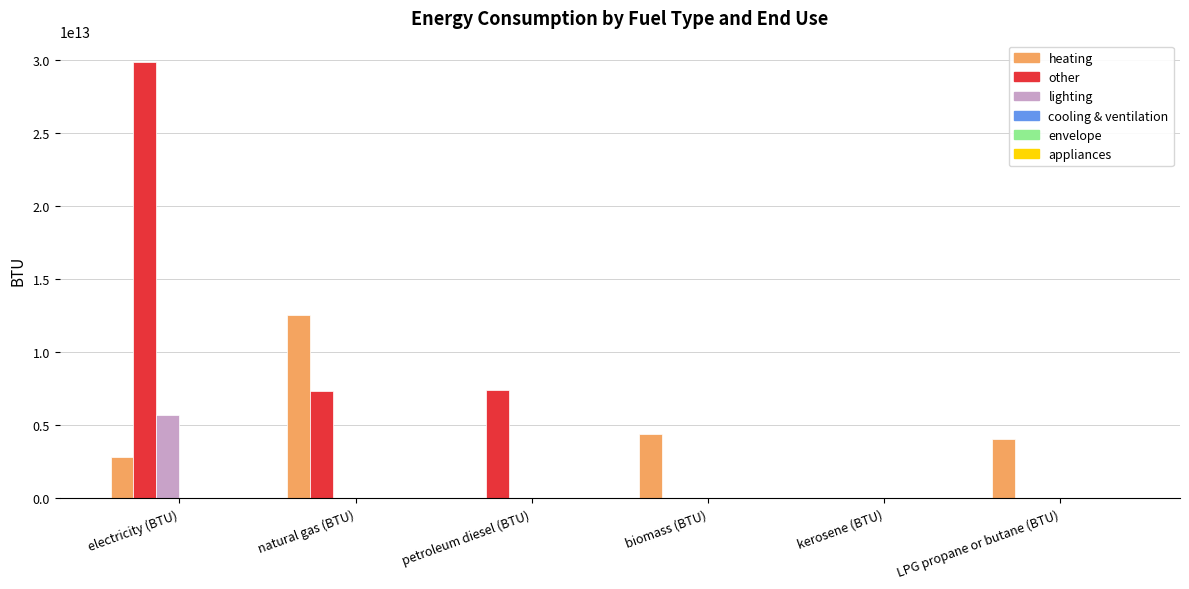

Which series changed the most between natural gas (BTU) and kerosene (BTU)?

heating